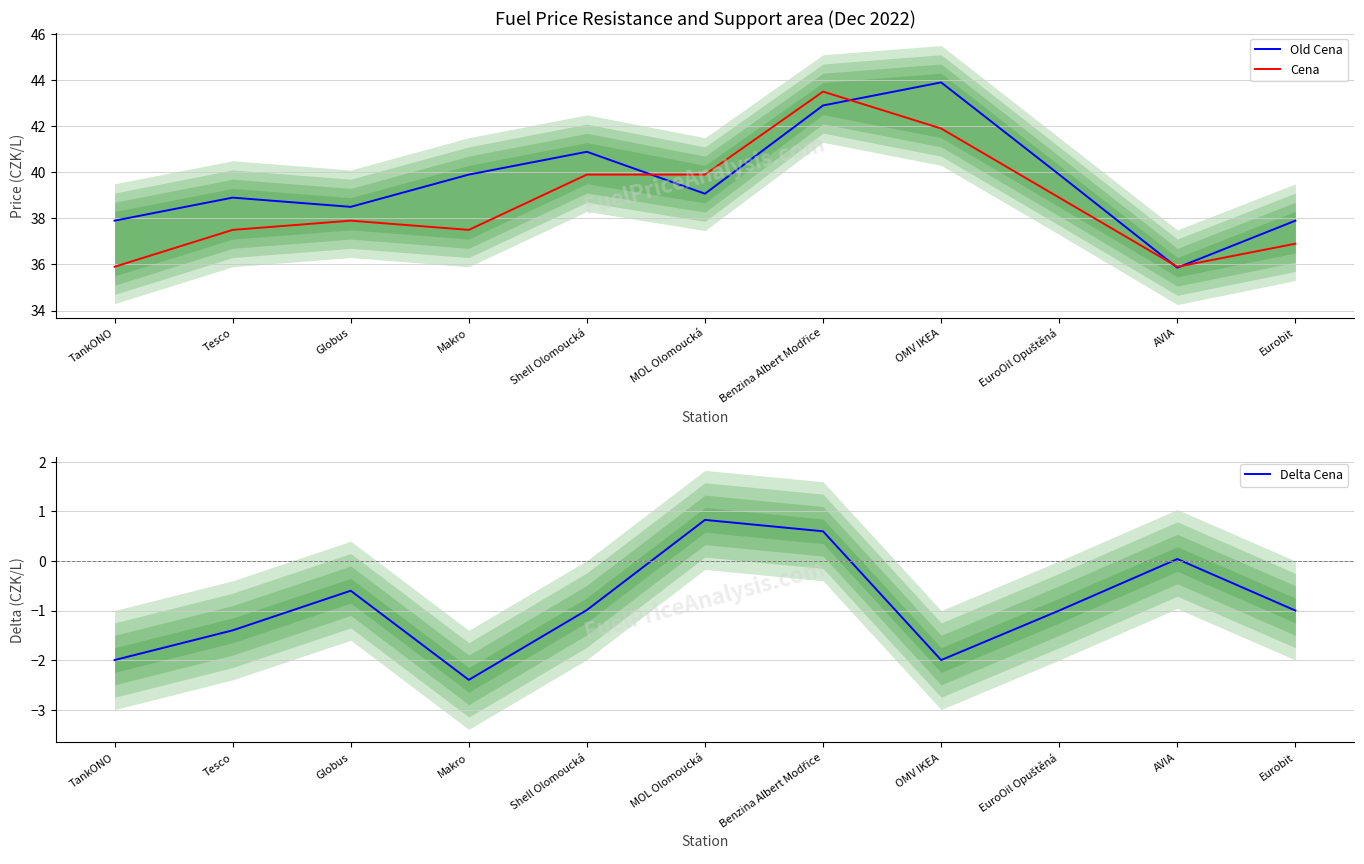

Which series has the widest spread of values?

Old Cena